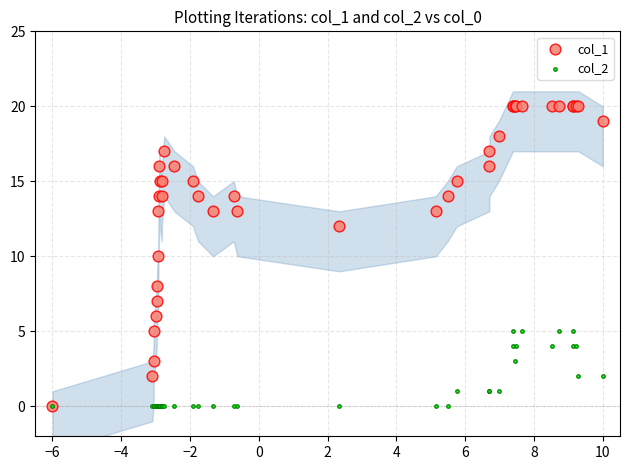

What are all the series names shown in the legend?

col_1, col_2